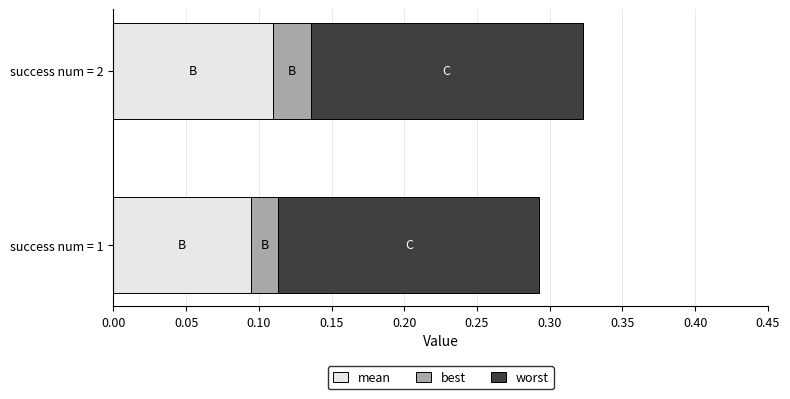

List the series in order of their overall mean, lowest first.

best, mean, worst